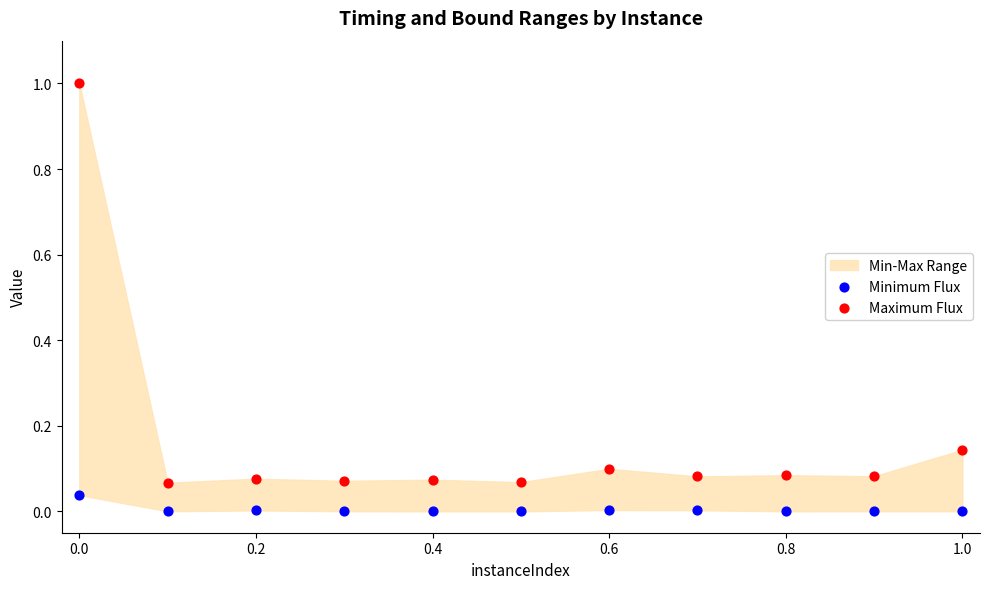

Across all data points, what is the range of Y values (max minus min)?

1.0